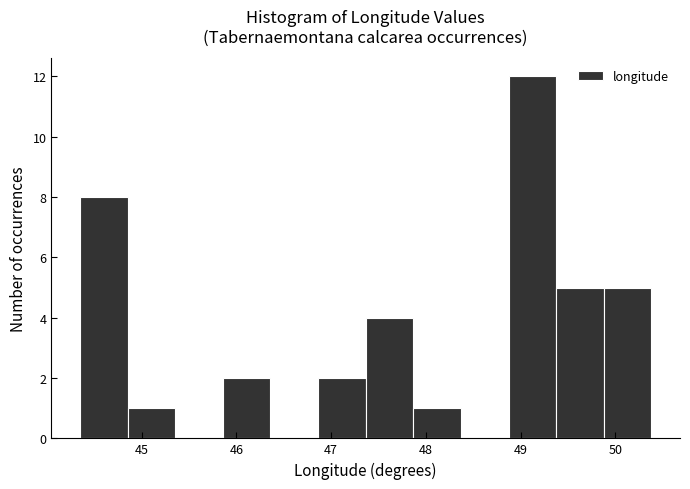

How tall is the bar that spans 45.9 to 46.4 on the x-axis? Neither the bar edges nor the heights are printed on the chart, so give them approximately, as read against the axes.

2